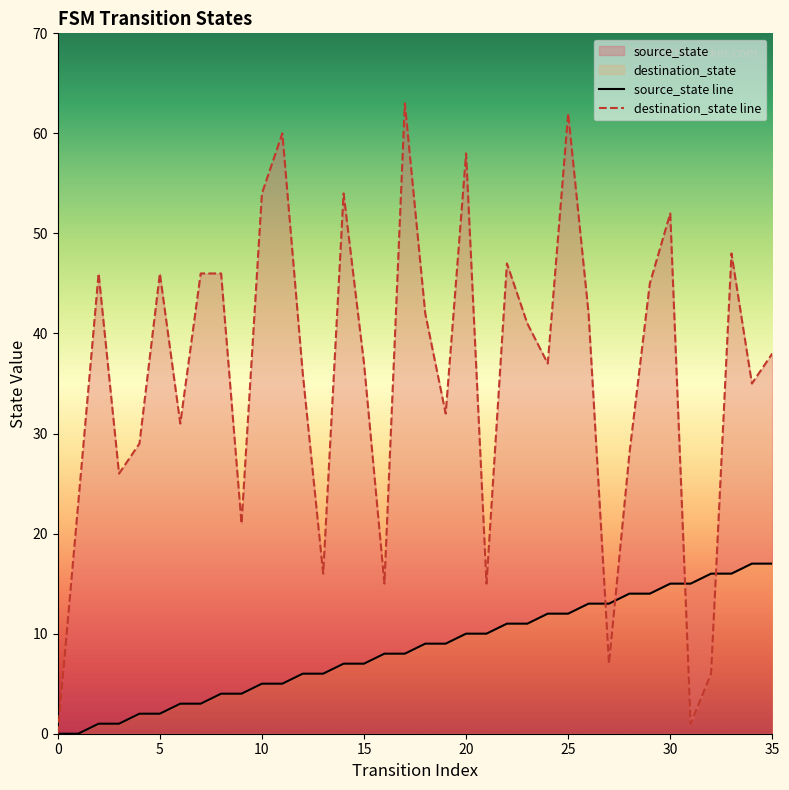

How many data points in destination_state are above 38?

17